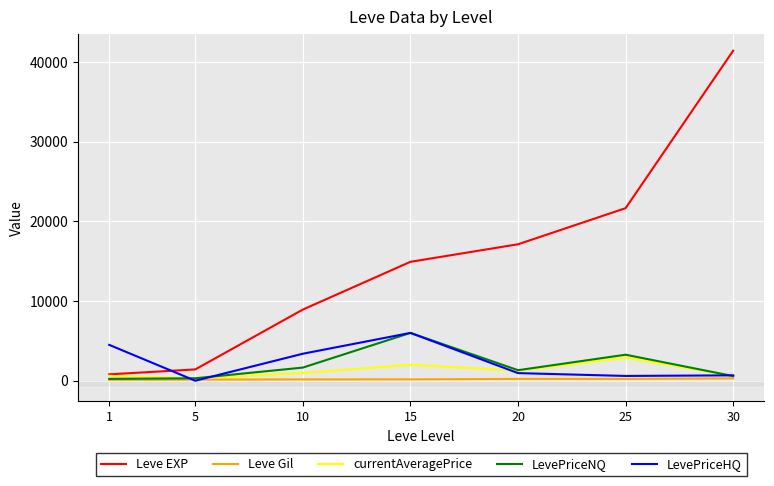

Which label corresponds to the largest value in the chart?

30